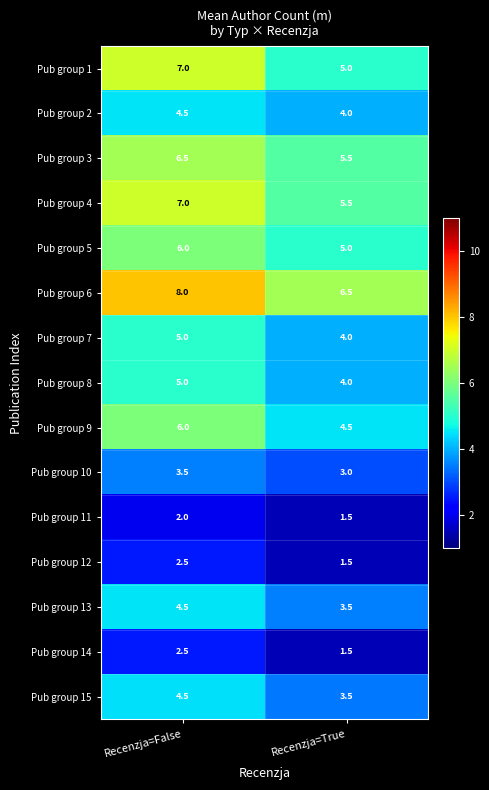

Is it true that Pub group 1 equals 3.2 at Recenzja=False?

False